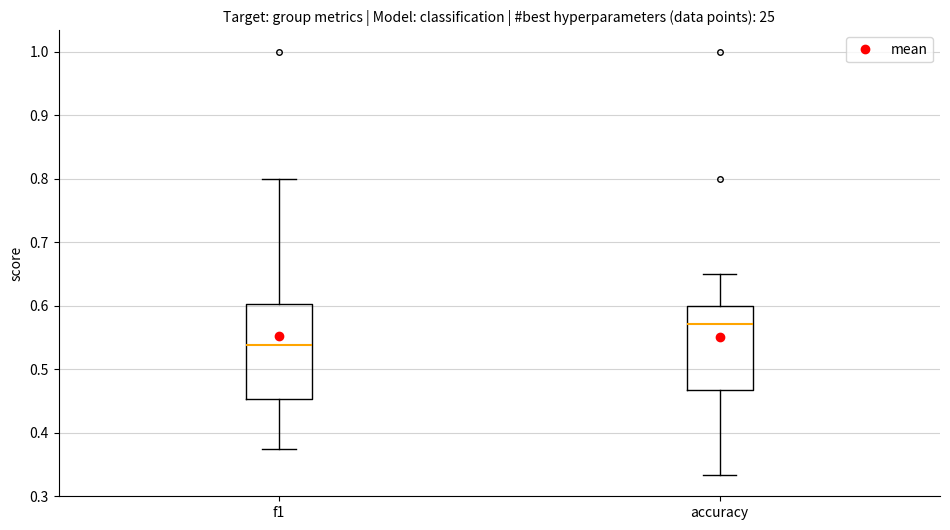

Reading left to right, read every box against the y-axis: the position of its median line, the range the box covers, and the ends of its whiskers. The values are not printed on the chart, so give them approximately, as read against the axis.

f1: median 0.54, box 0.45 to 0.60, whiskers 0.37 to 0.80
accuracy: median 0.57, box 0.47 to 0.60, whiskers 0.33 to 0.65